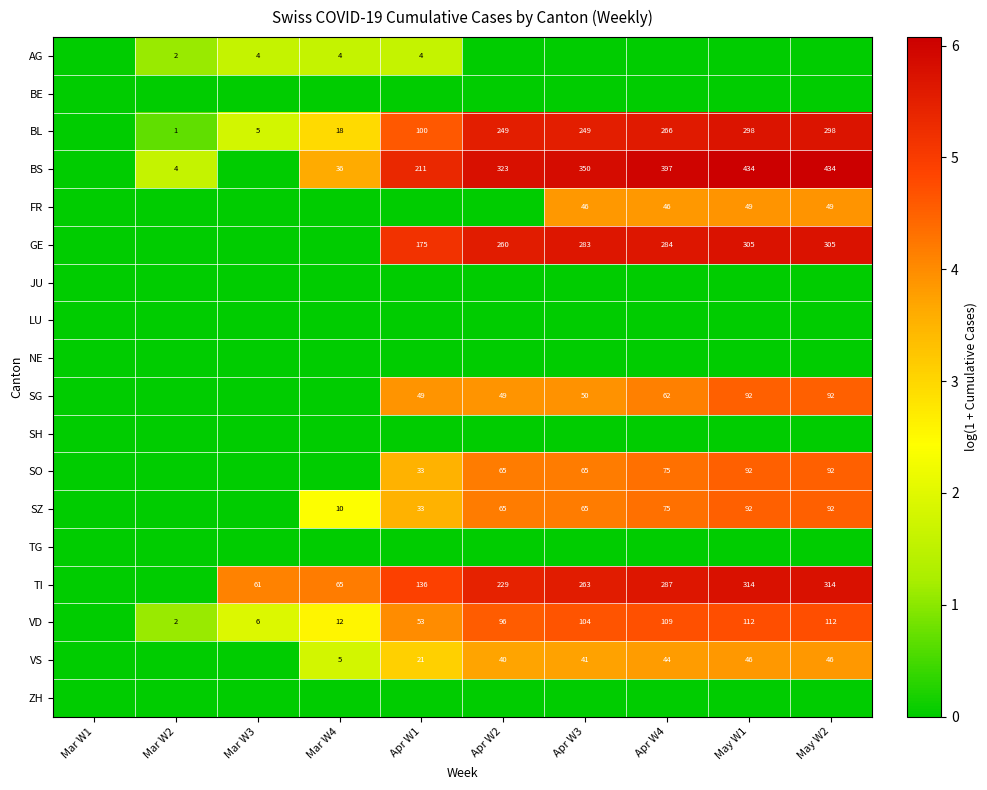

Between Mar W3 and Apr W2, which series saw the biggest shift?

BS